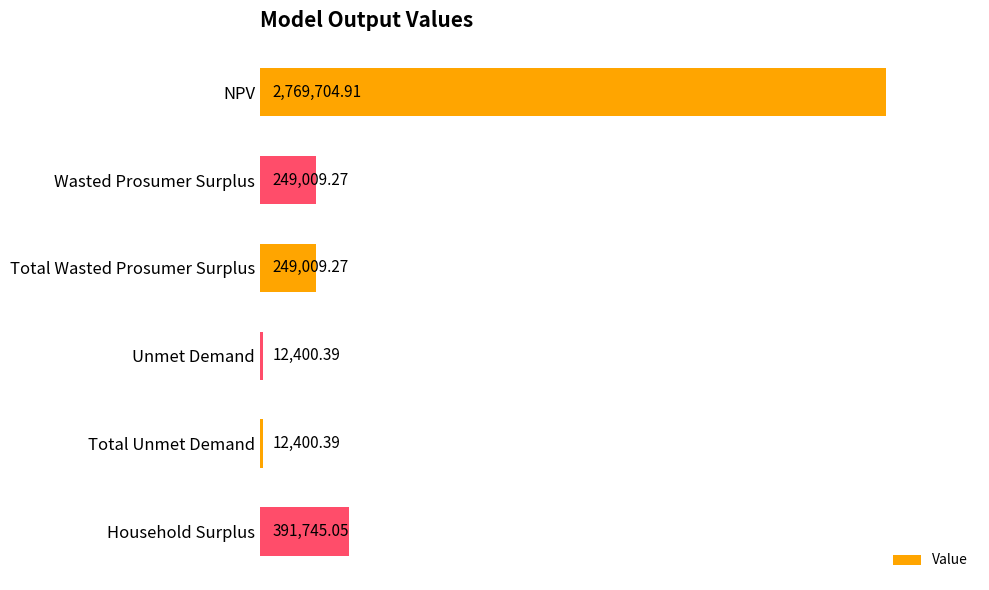

Does the chart contain any negative values?

No